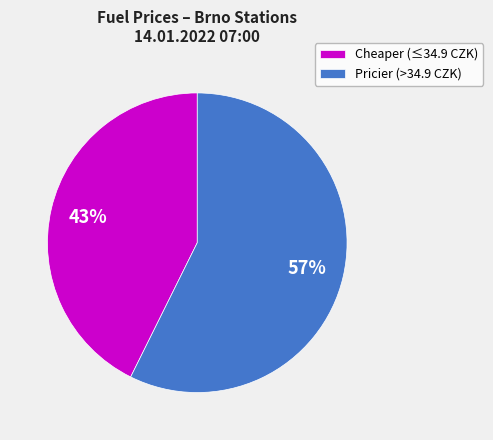

To the nearest percent, what is the average slice percentage?

50%